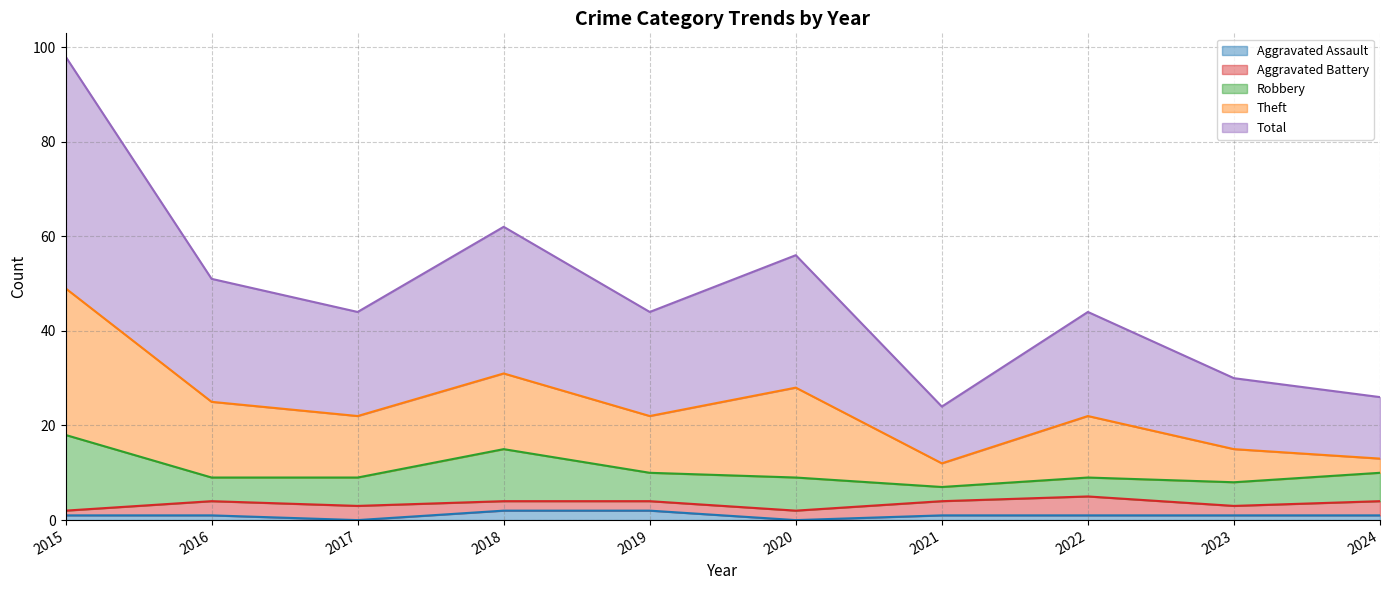

Which has a higher value, 2021 or 2020?

2021